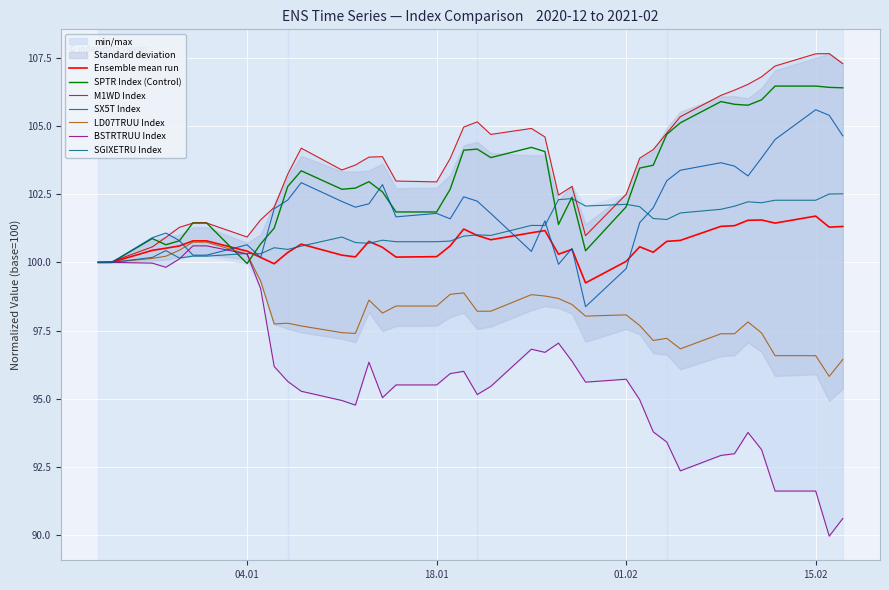

At which category does the chart reach its peak across all series?

2021-02-16